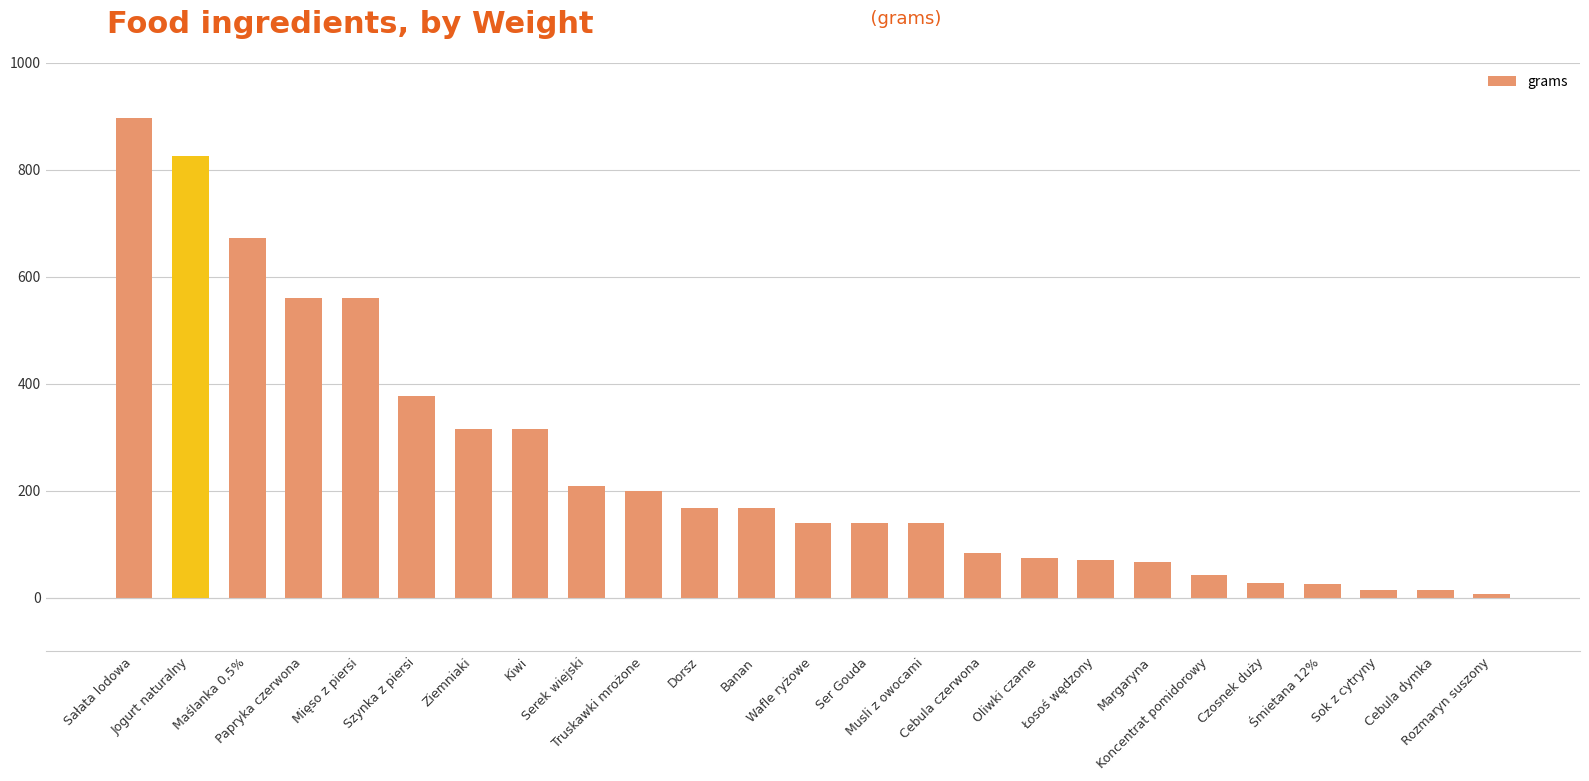

True or false: the data shows 27.0 at Cebula czerwona.

False